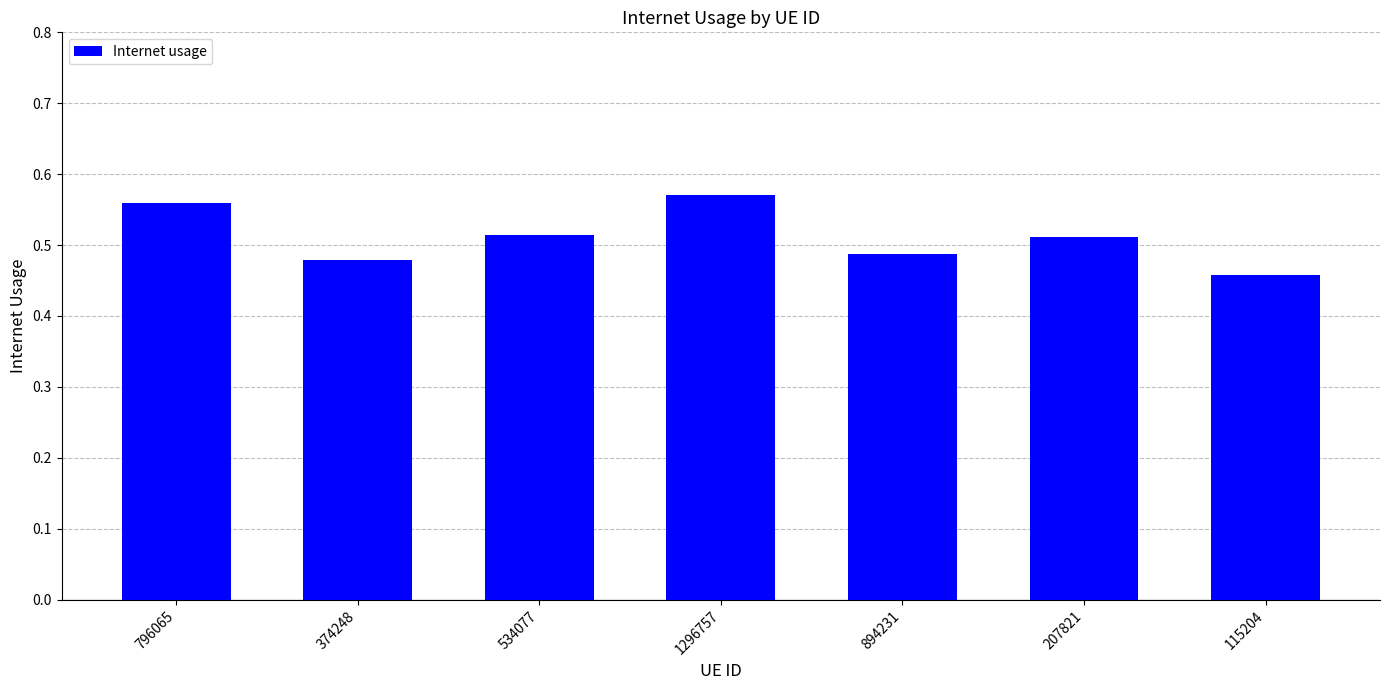

What is the sum of the values at 534077 and 374248?

1.0